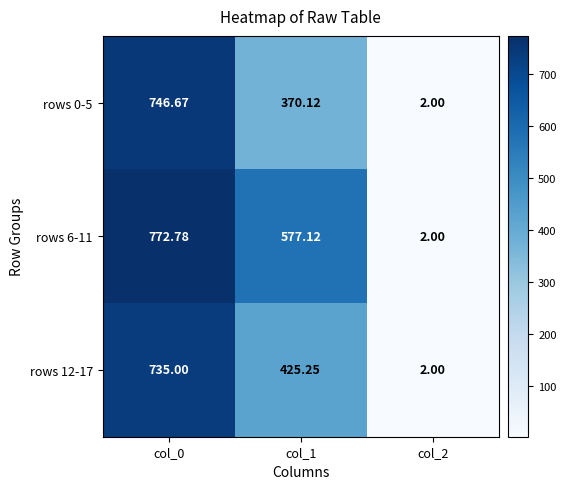

Is the value of rows 12-17 at col_1 greater than the value of rows 6-11 at col_0?

No